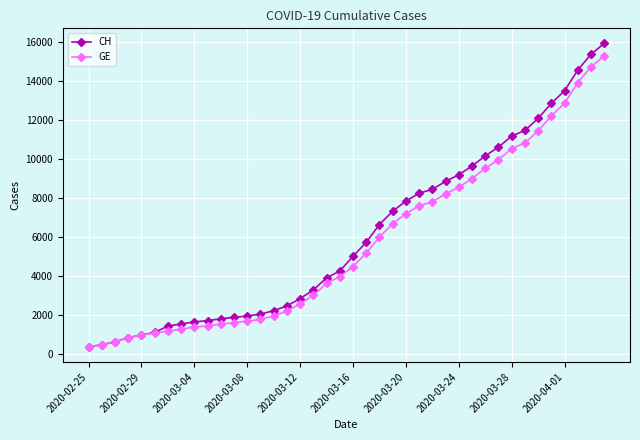

What is the smallest value displayed?

375